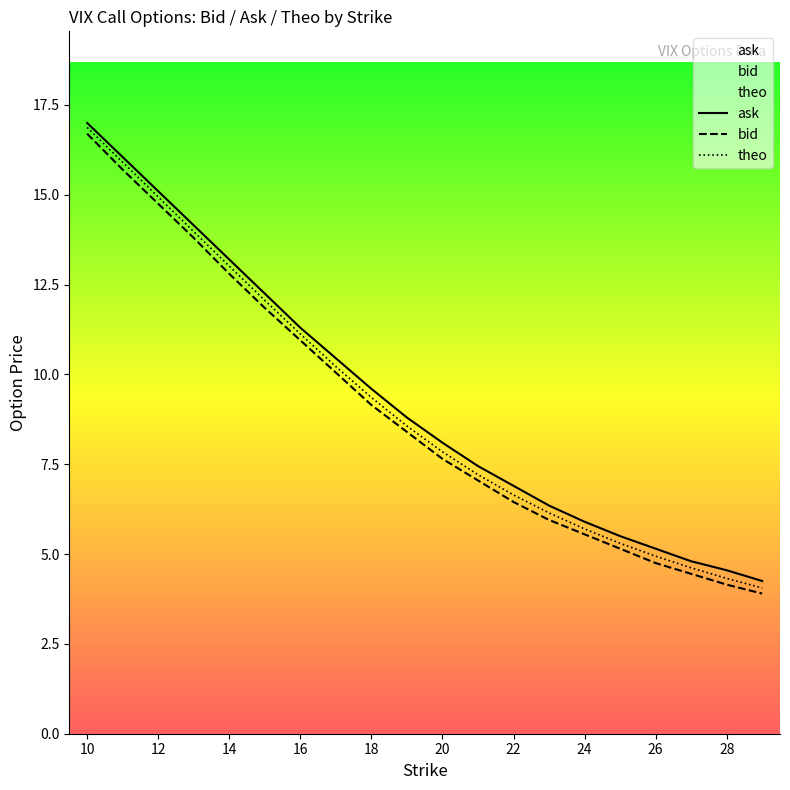

What is the value of the theo point at the 17th from the left?

4.9